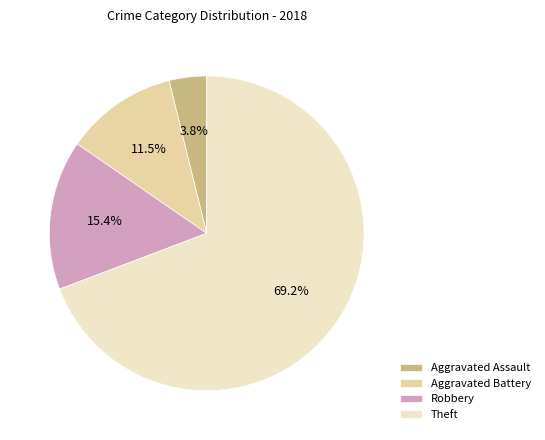

To the nearest percent, what is the difference between the Aggravated Battery and Robbery slice percentages?

4%